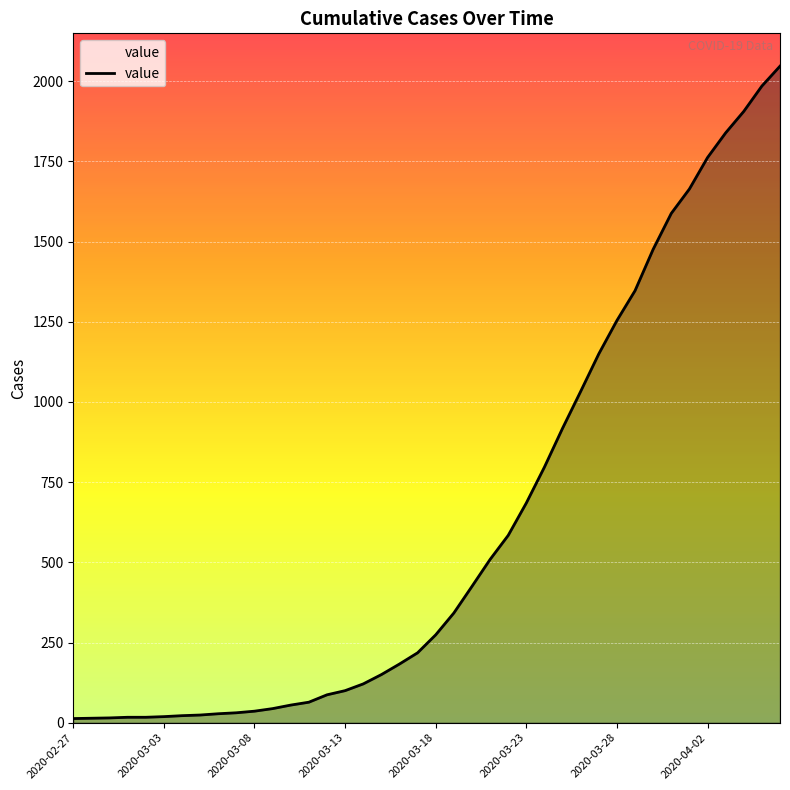

What is the greatest value displayed?

2047